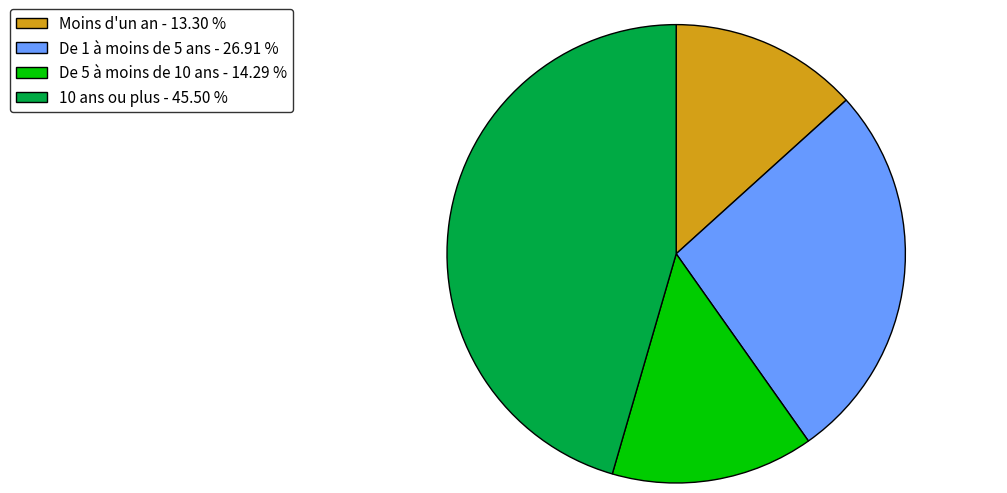

Approximately how many times larger is the value at Moins d'un an compared to De 5 à moins de 10 ans?

0.9